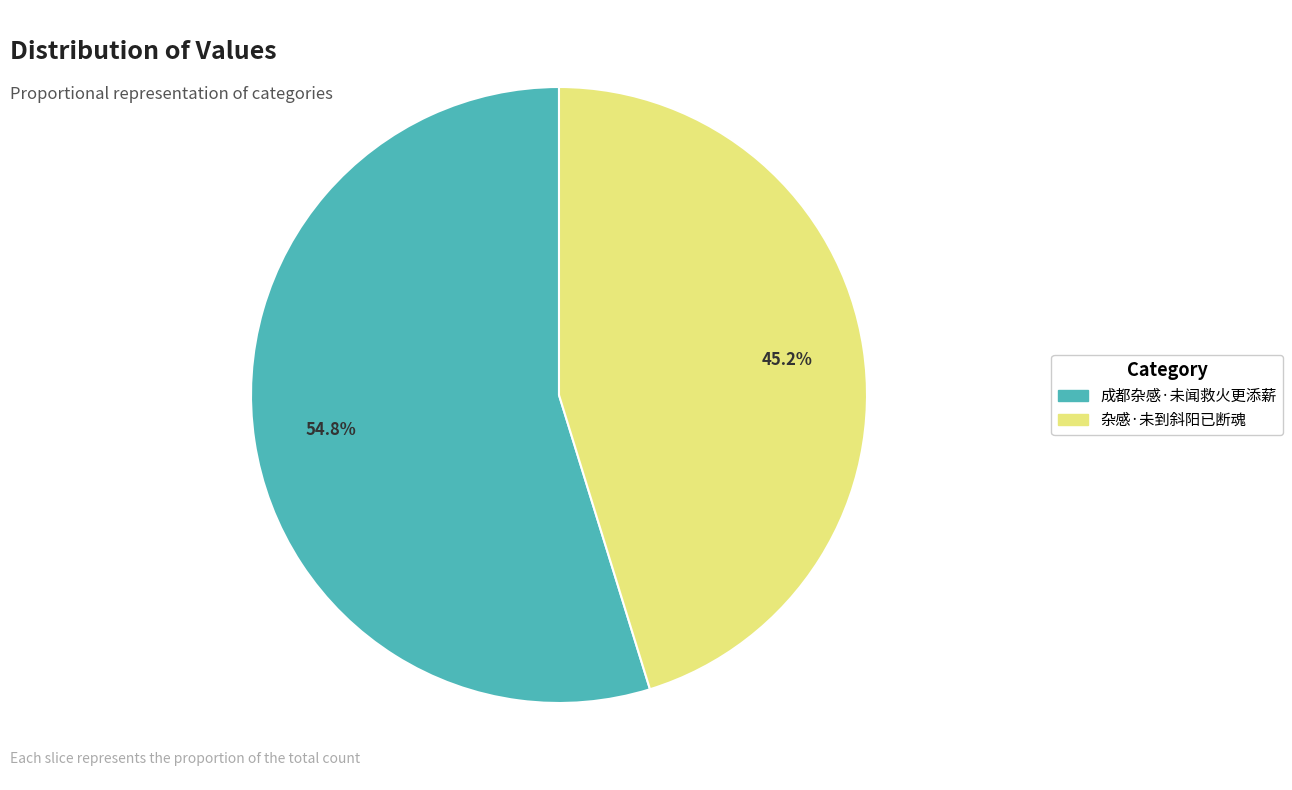

Rank the categories by value from lowest to highest.

杂感·未到斜阳已断魂, 成都杂感·未闻救火更添薪